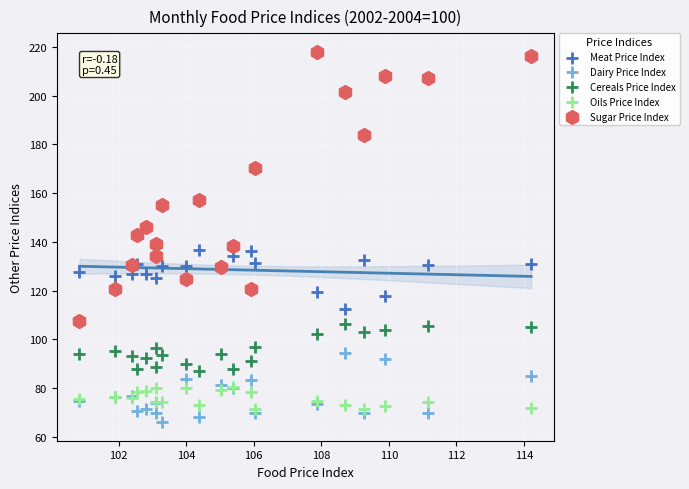

Which series has the widest spread of Y values?

Sugar Price Index